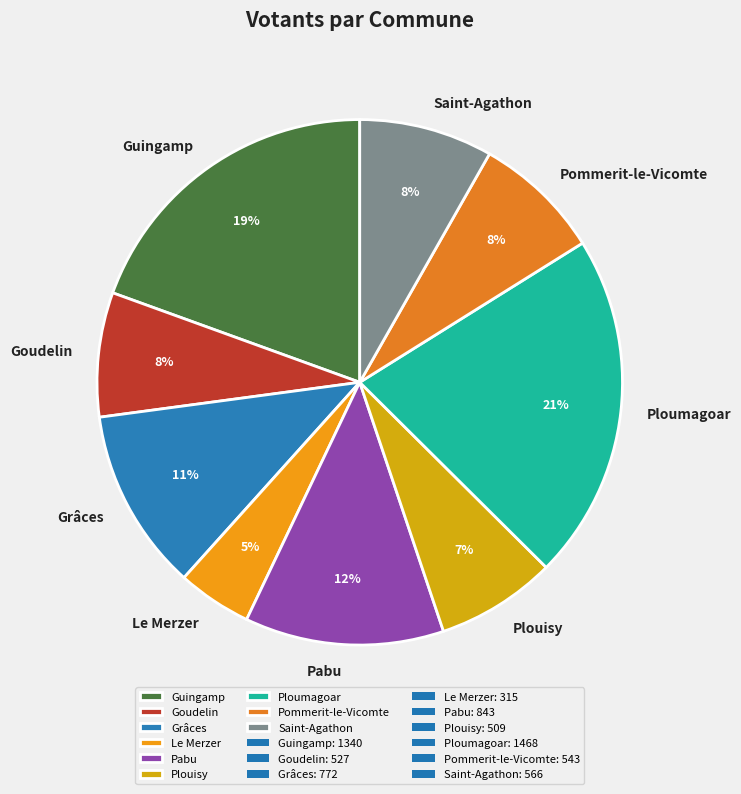

Between Ploumagoar and Saint-Agathon, which is larger?

Ploumagoar